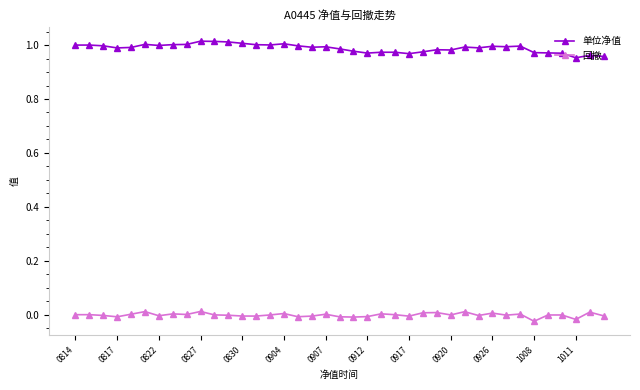

In 单位净值, how many points are higher than both neighbors (excluding endpoints)?

11